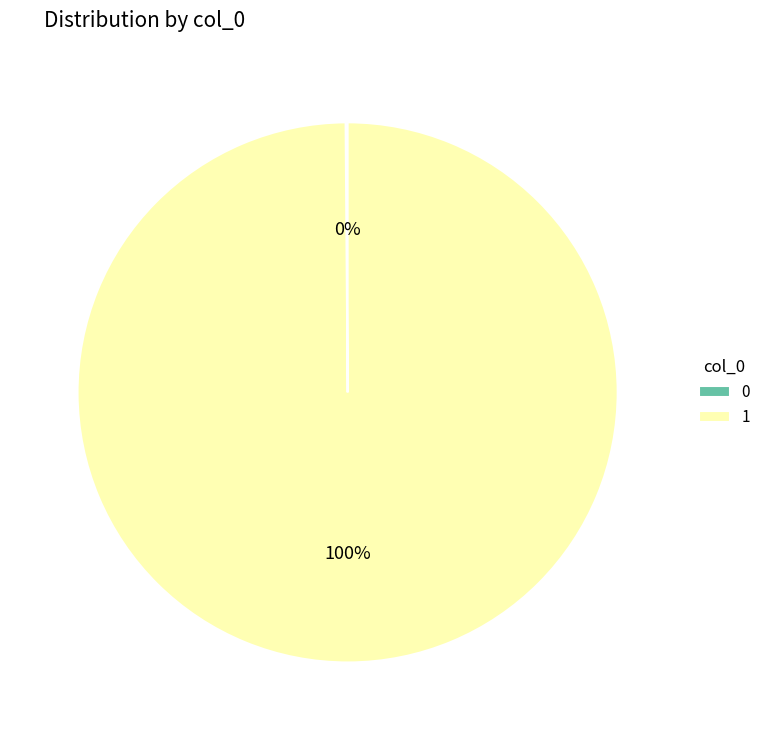

Is there any slice that represents more than half of the pie?

Yes